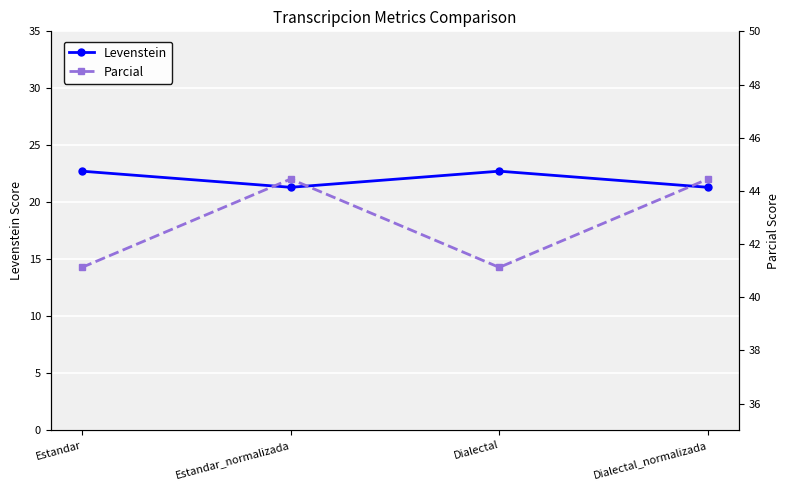

Which series changed the most between Estandar and Estandar_normalizada?

Parcial